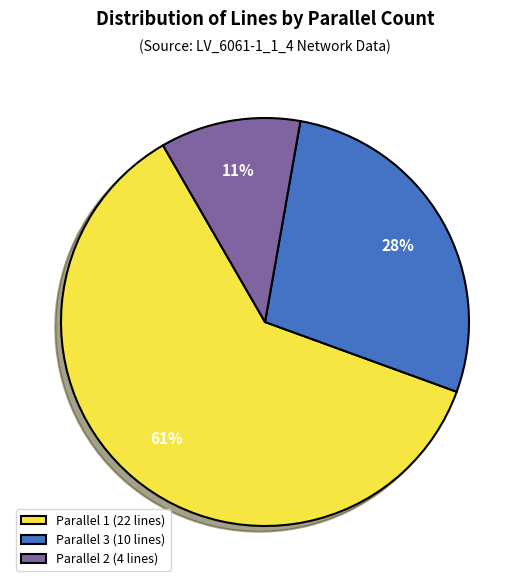

Count the number of slices in the pie.

3